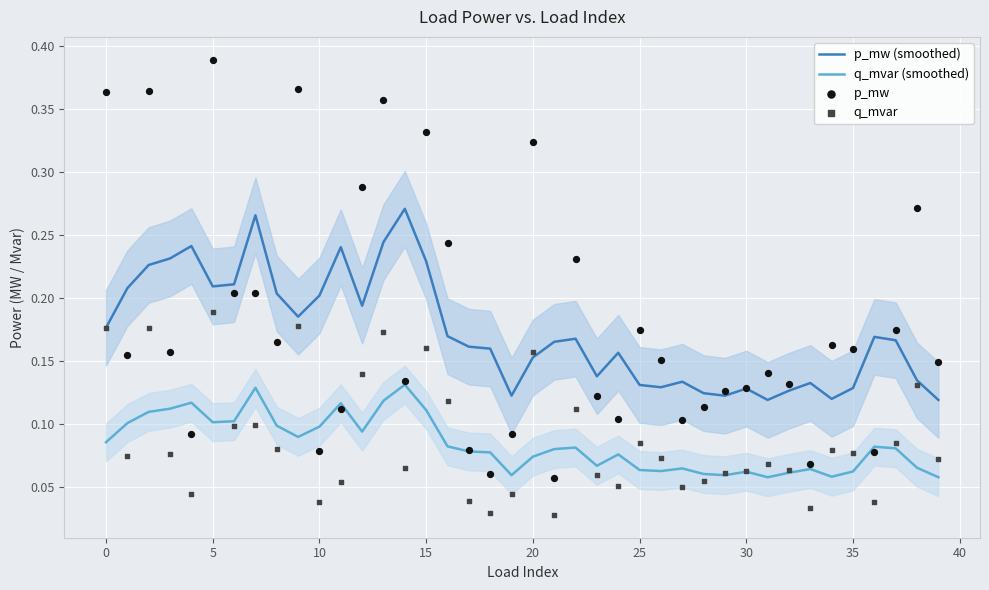

Which series has the widest spread of Y values?

p_mw